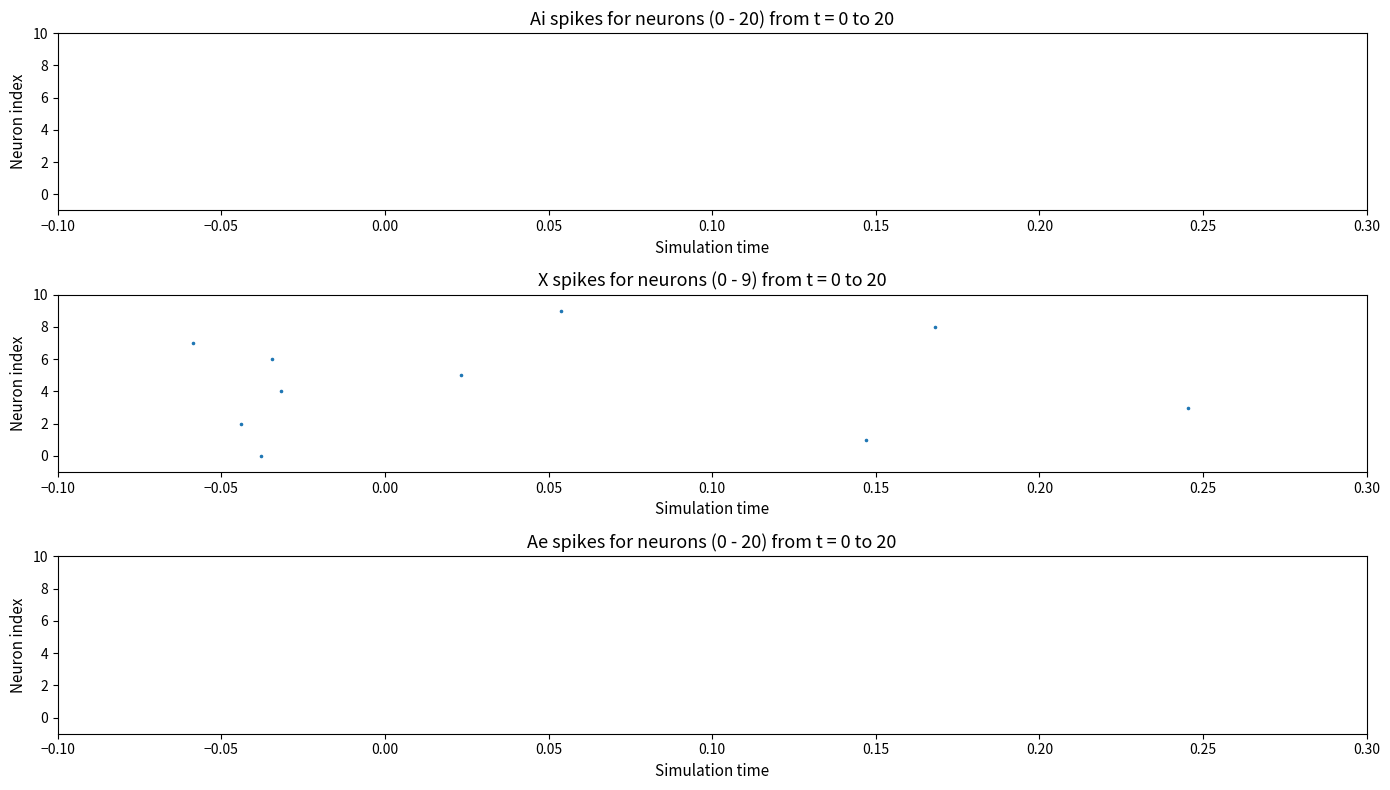

What is the range of Y values (max minus min)?

9